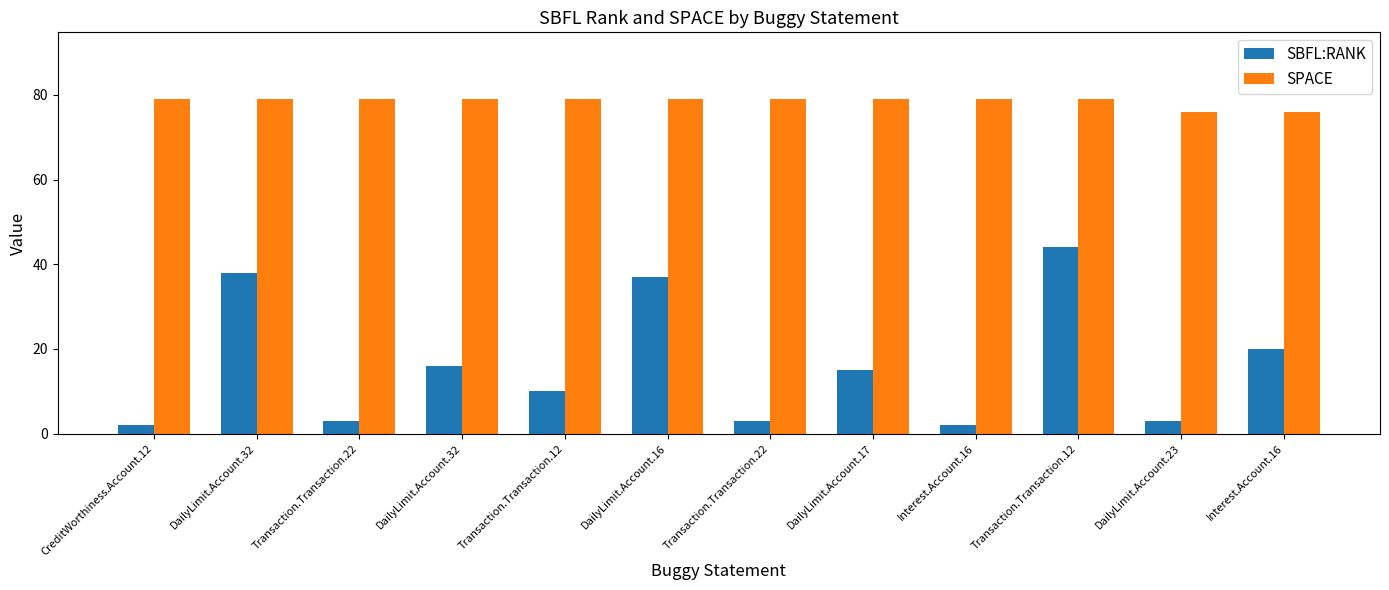

True or false: SPACE has a value of 27 at DailyLimit.Account.16.

False